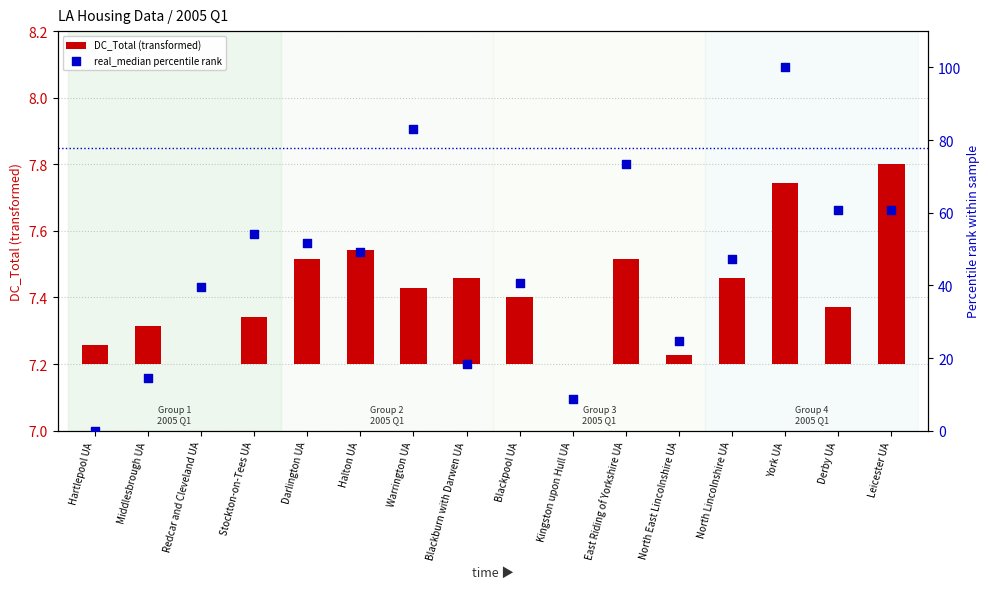

Which series has the largest Y range (max minus min)?

real_median percentile rank